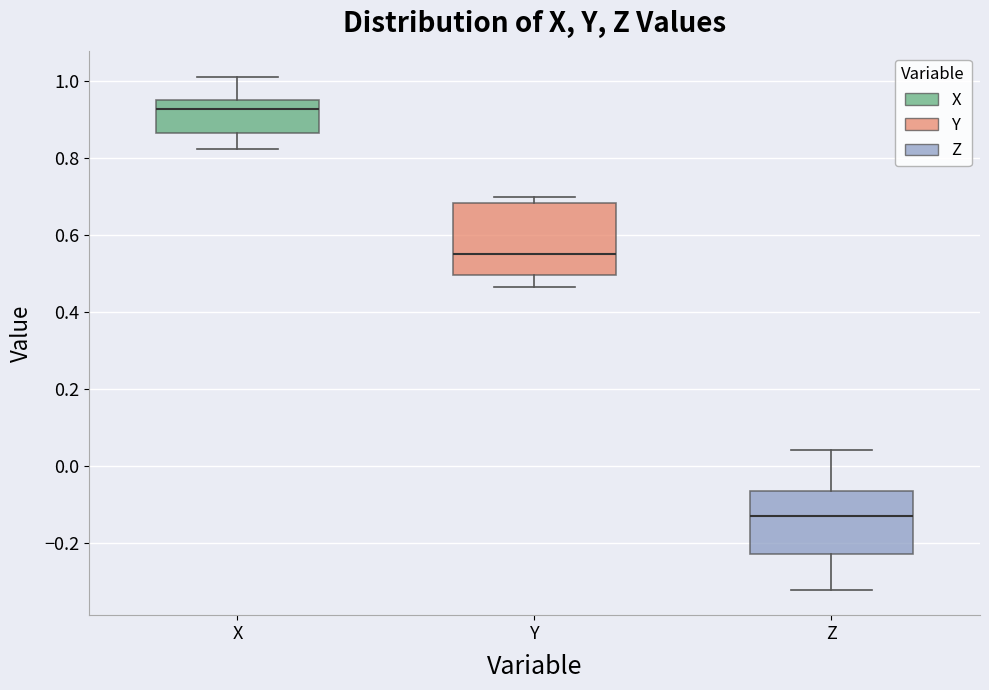

Which box has the lowest median line?

Z